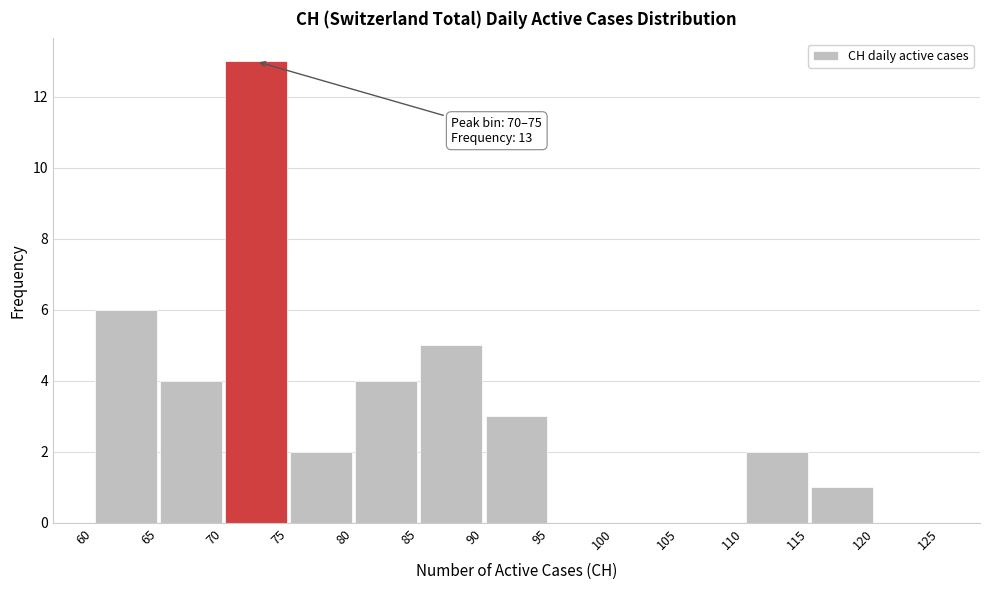

Which range on the x-axis has the tallest bar?

70 to 75